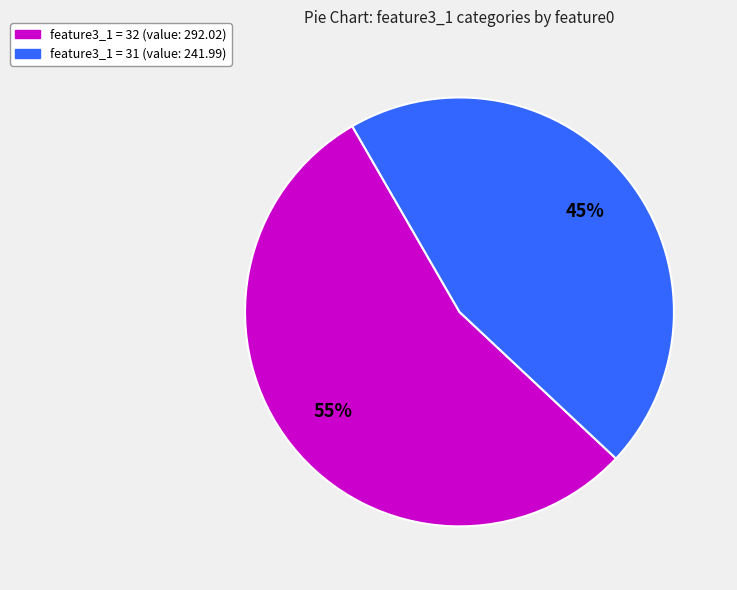

Count the number of slices in the pie.

2